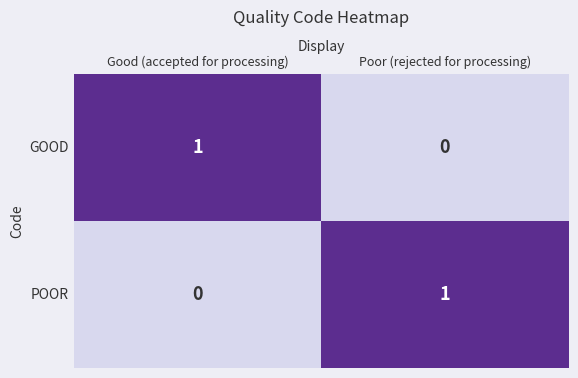

Rank the series at Good (accepted for processing) from lowest to highest value.

POOR, GOOD